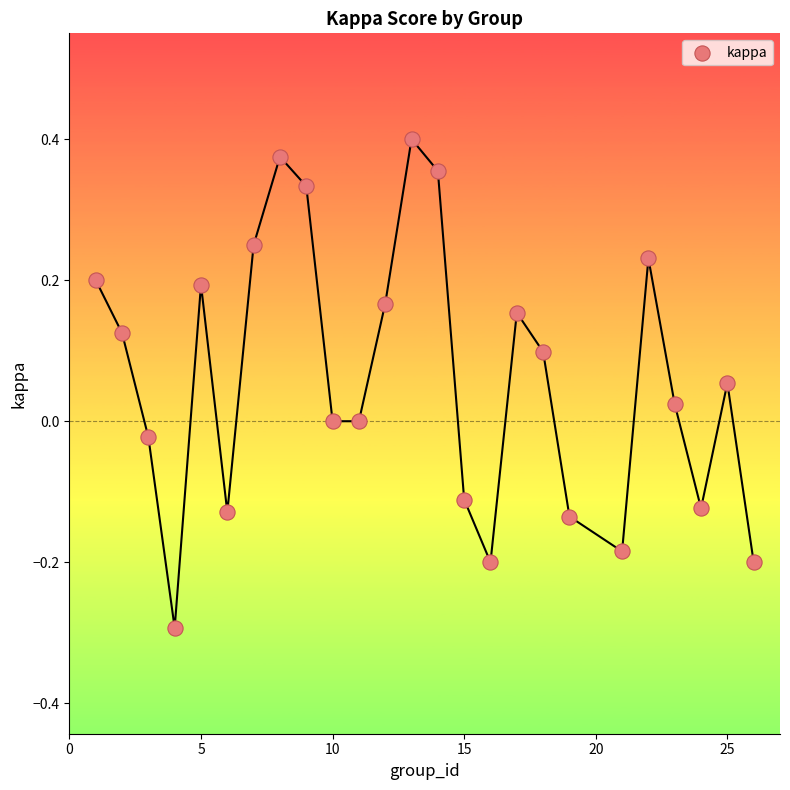

What is the range of X values (max minus min)?

25.0